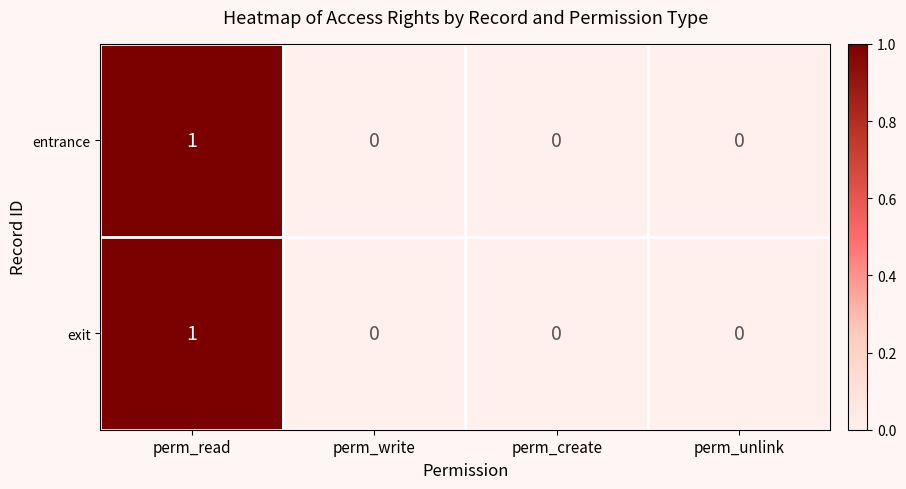

Which category has the highest value in the exit series?

perm_read